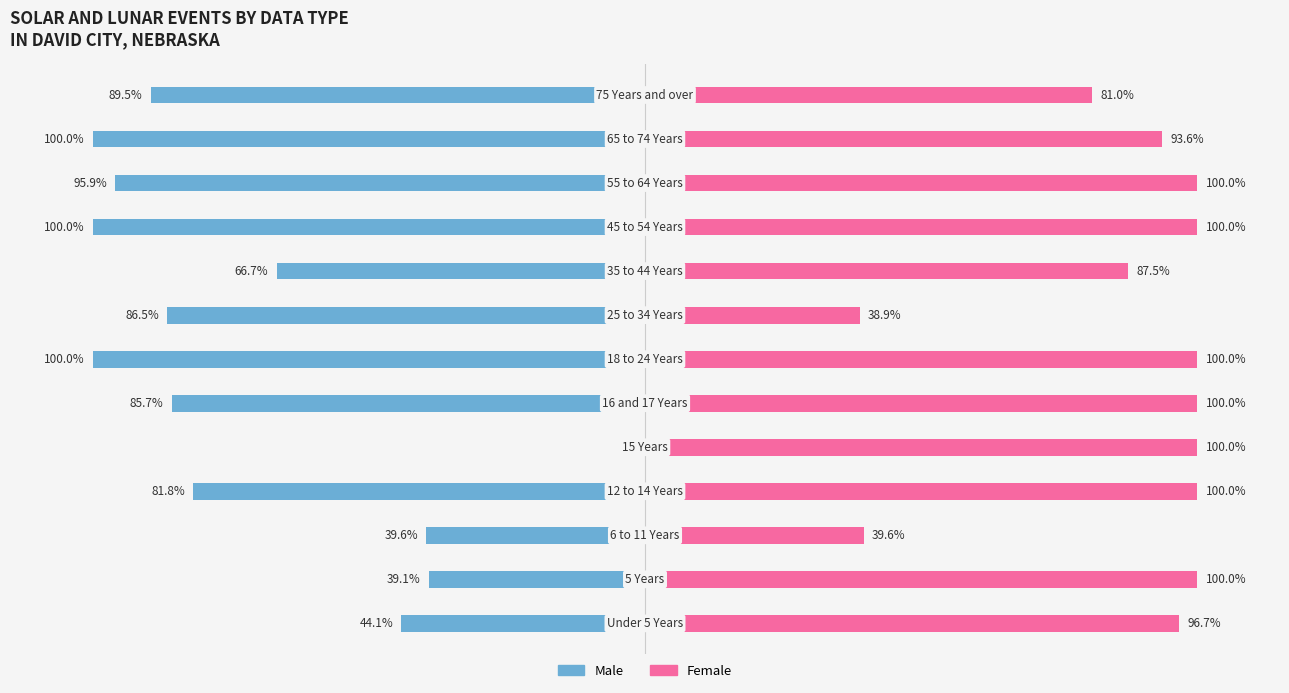

The value of Male at 6 is -100.0. True or false?

True